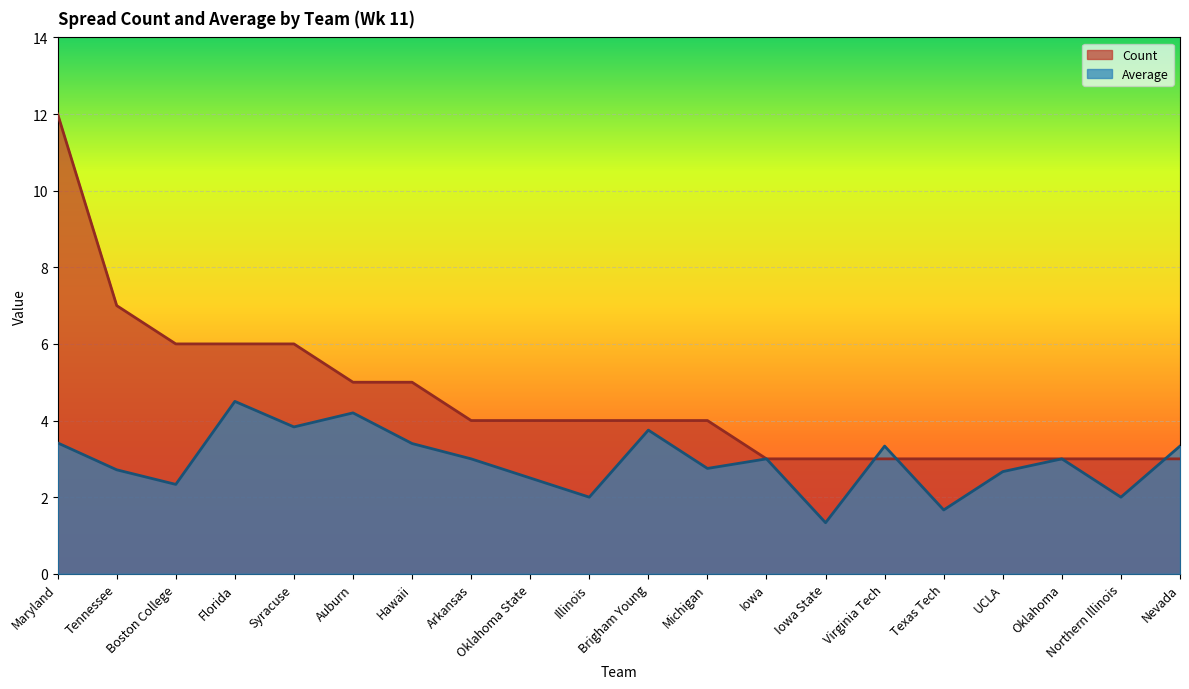

List the series in order of their peak value, lowest first.

Average, Count